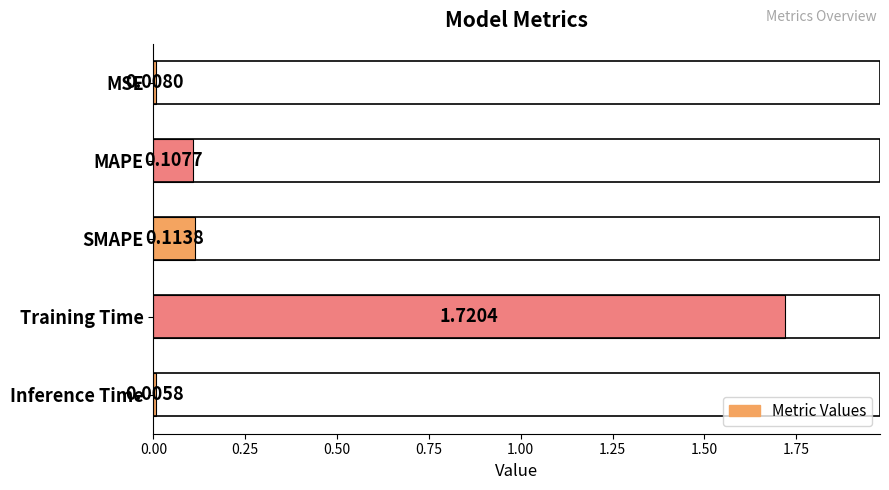

What is the change in value from MSE to Training Time?

+1.7